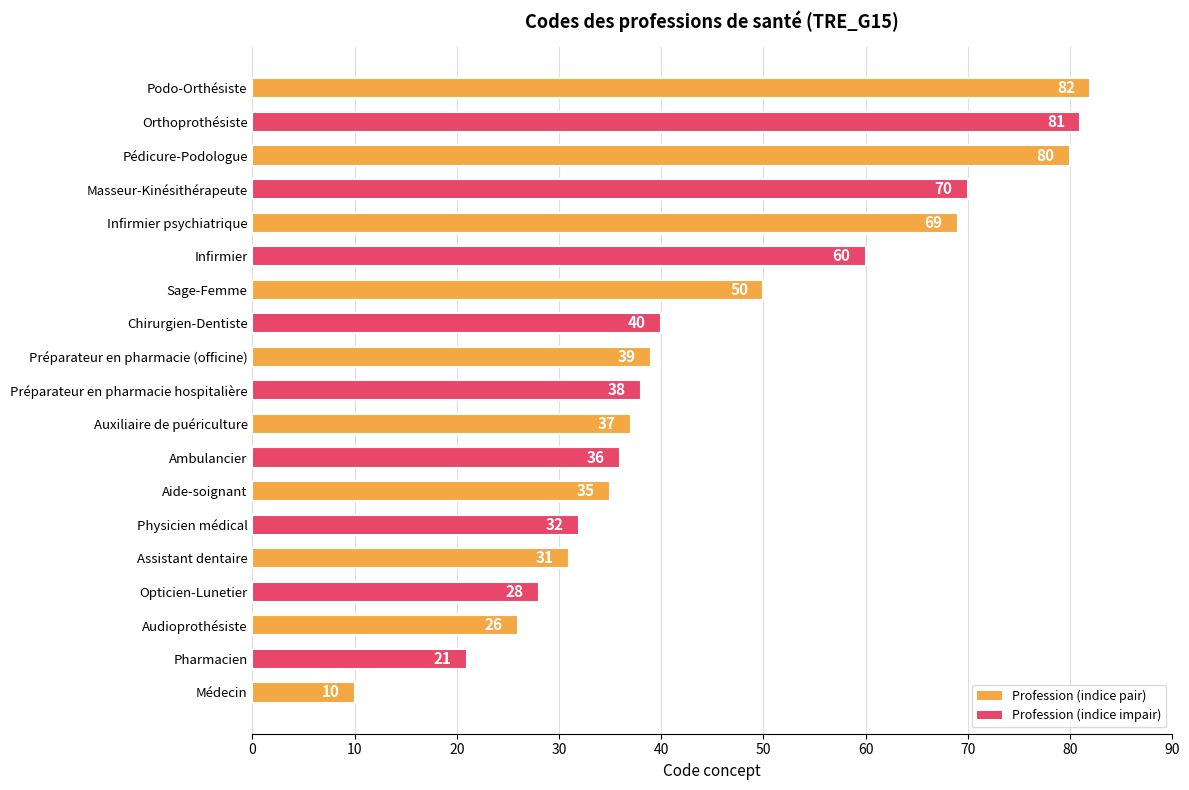

The value at Ambulancier is 52. True or false?

False